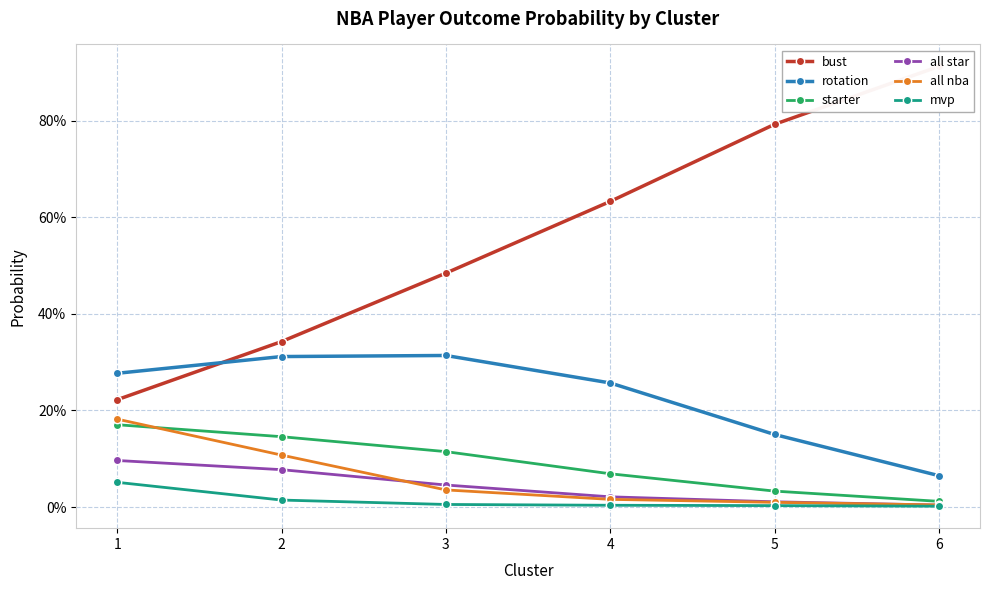

What is the difference between the maximum and minimum values in the rotation series?

0.2